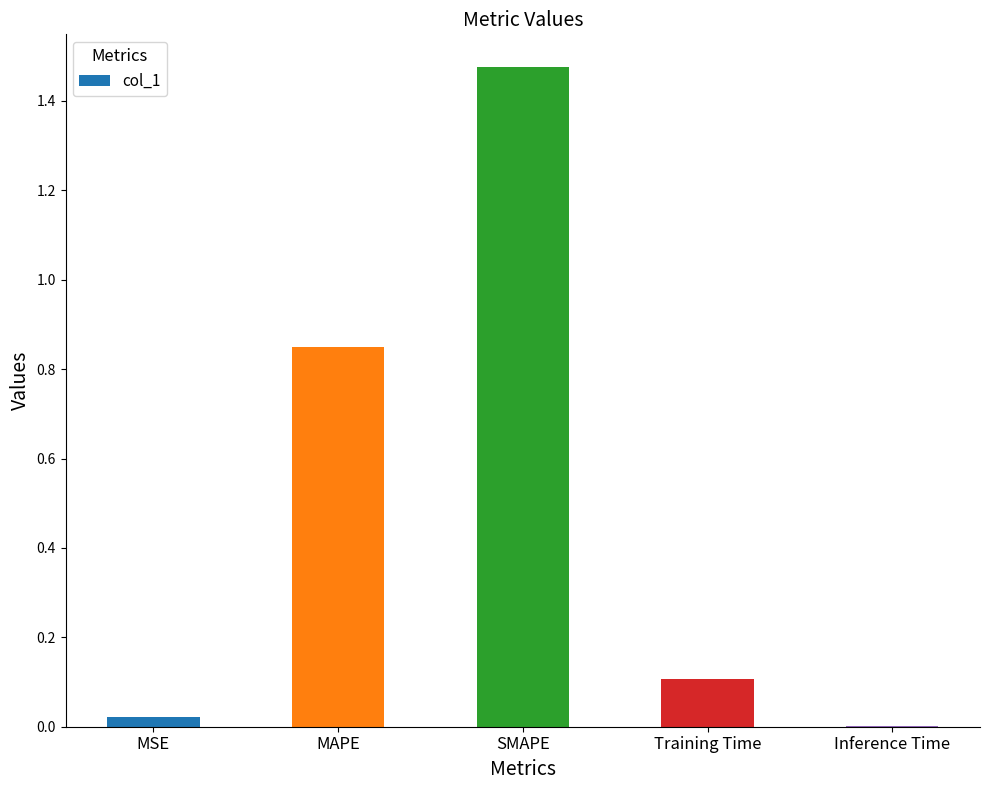

Is it true that the value at Training Time is 0.1?

True